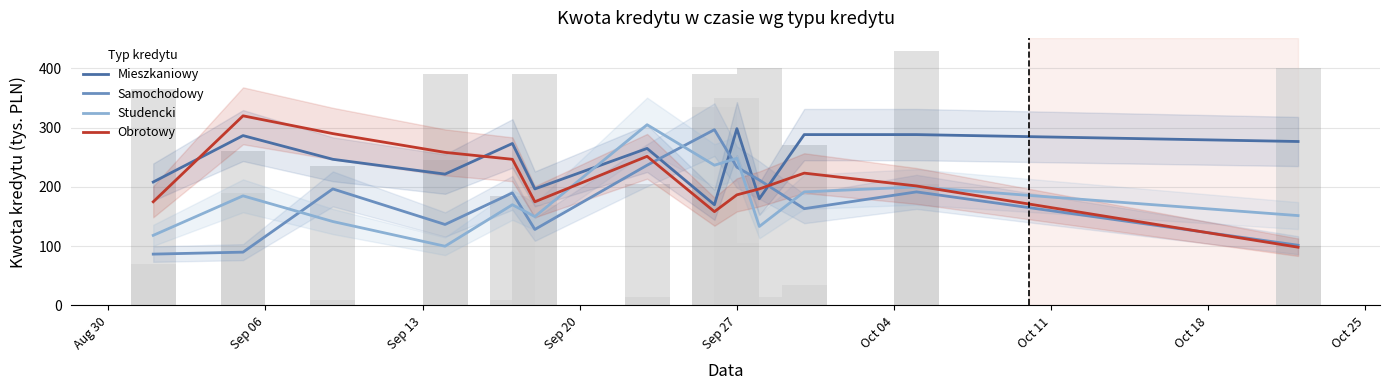

What is the greatest value displayed?

320.0